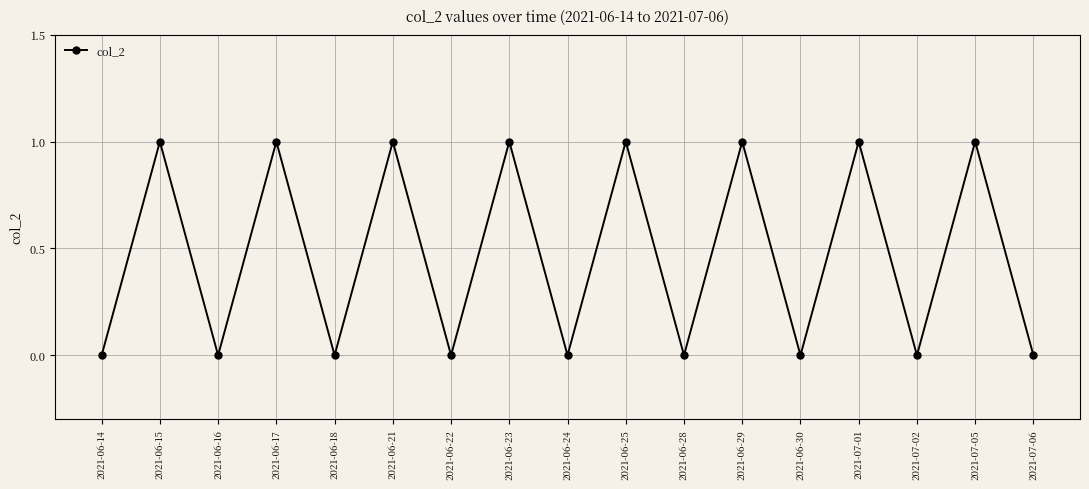

Reading right to left, transcribe all the data shown in this chart.

0	1	0	1	0	1	0	1	0	1	0	1	0	1	0	1	0